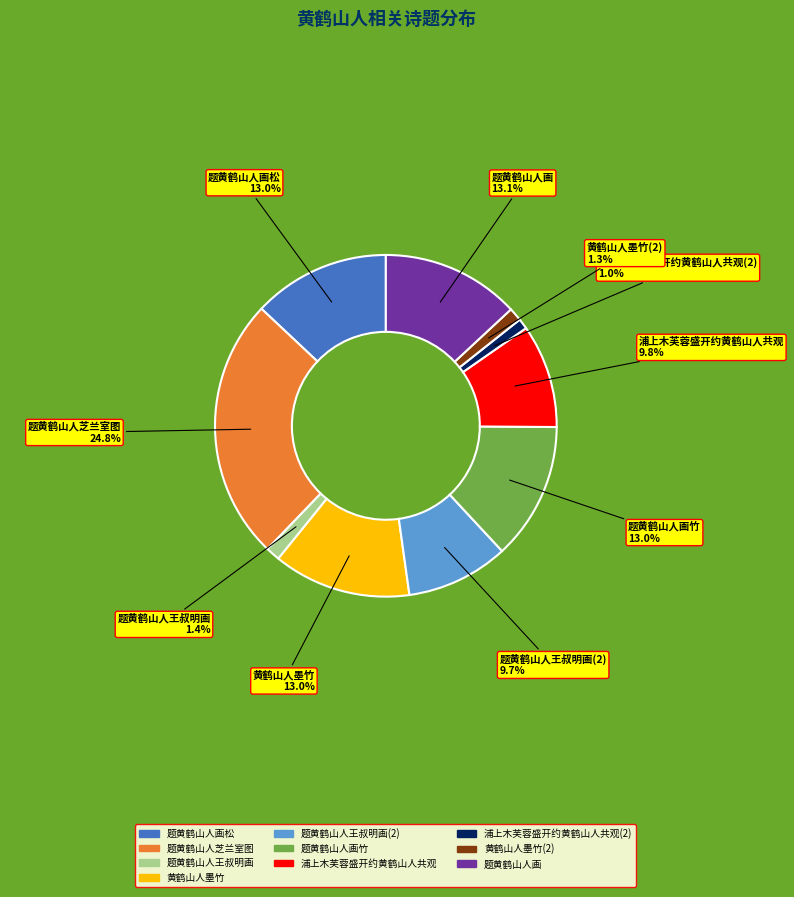

What is the total percentage of 黄鹤山人墨竹 and 题黄鹤山人画竹?

26.0%